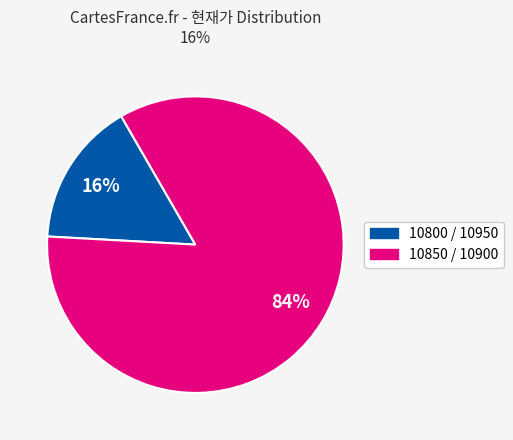

To the nearest percent, what is the average slice percentage?

50%